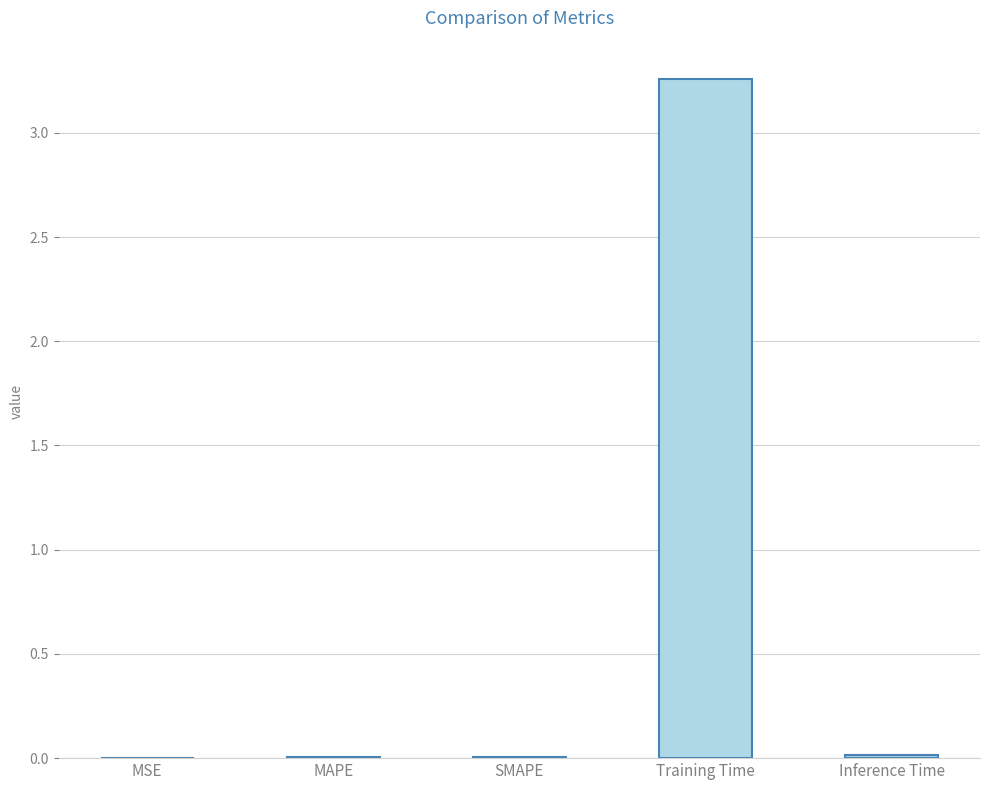

Between Inference Time and Training Time, which is larger?

Training Time